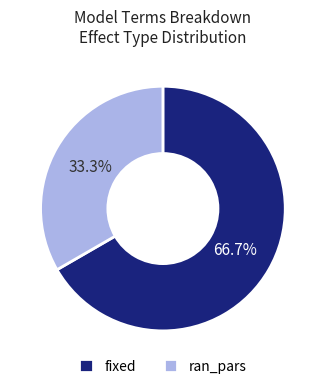

What percentage is the fixed slice, to the nearest percent?

67%